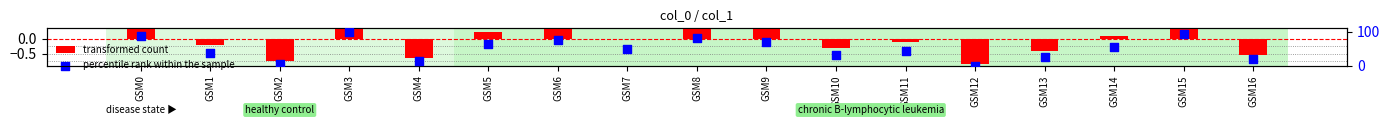

What are all the series names shown in the legend?

transformed count, percentile rank within the sample